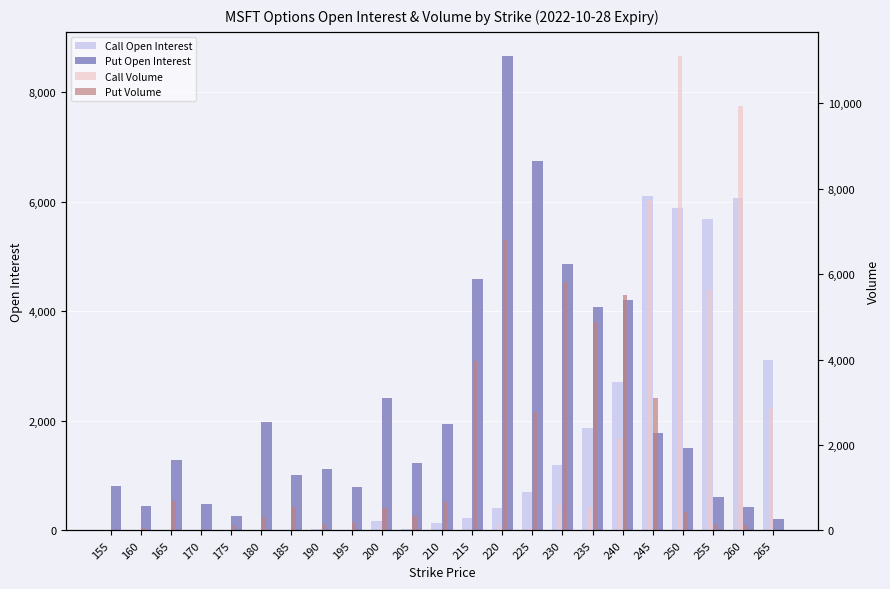

Which has a higher value, 165 or 170?

170